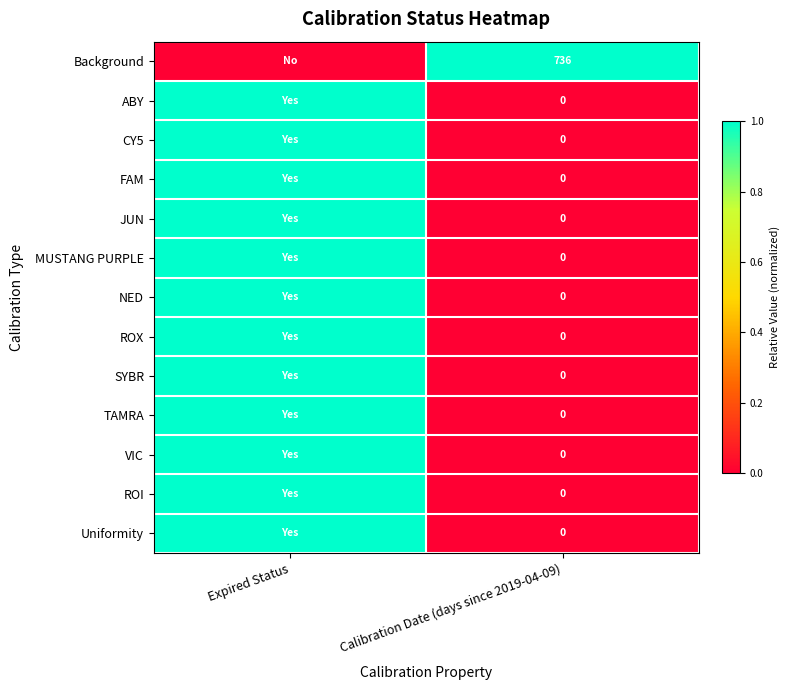

What is the spread (max minus min) of values at Calibration Date (days since 2019-04-09)?

736